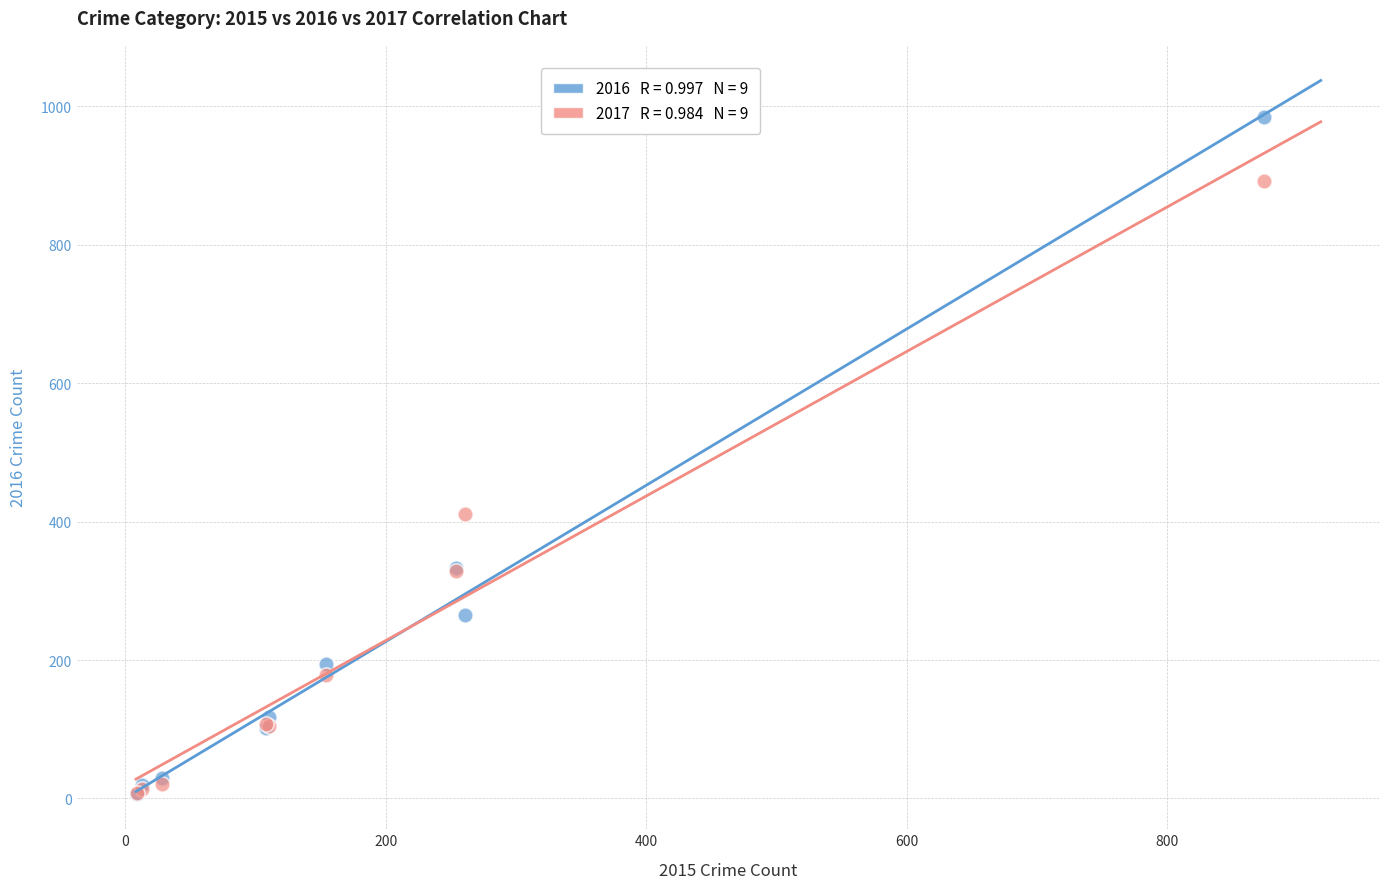

Across all series, what Y value is closest to 495?

411